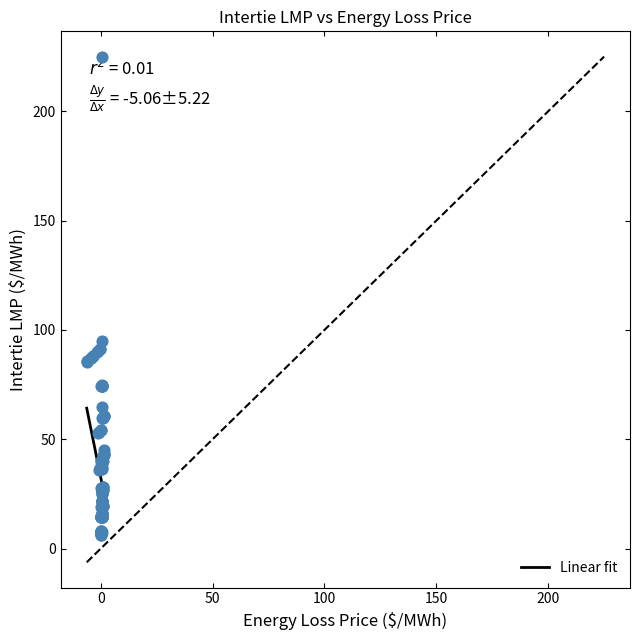

What Y value in the scatter plot is closest to 115?

95.1